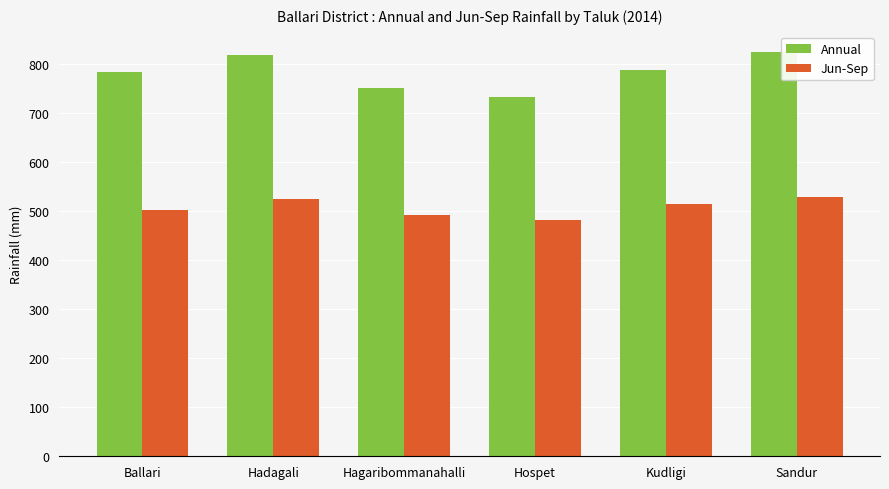

What is the sum of all Jun-Sep values?

3041.5